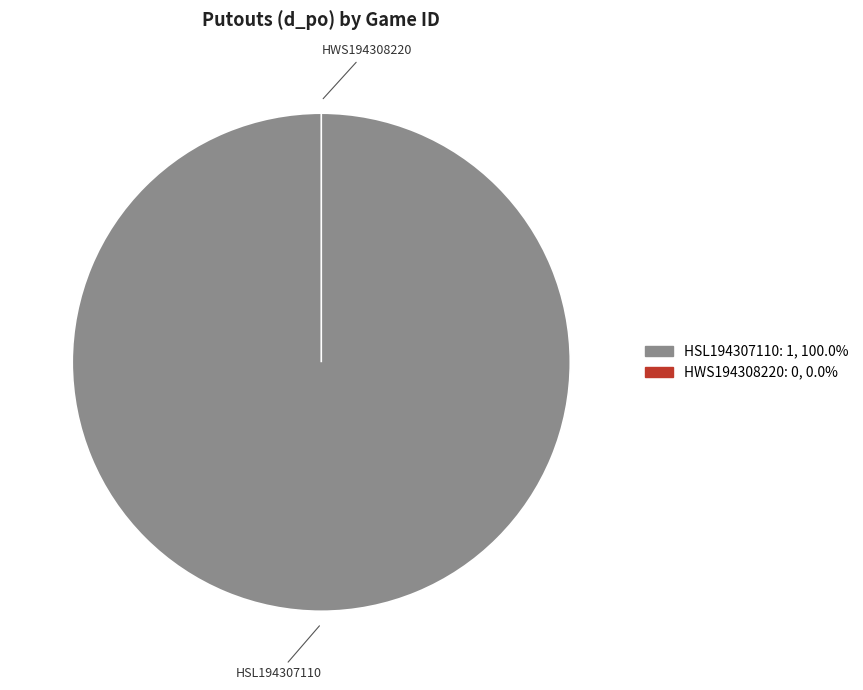

Rank the categories by value from lowest to highest.

HWS194308220, HSL194307110